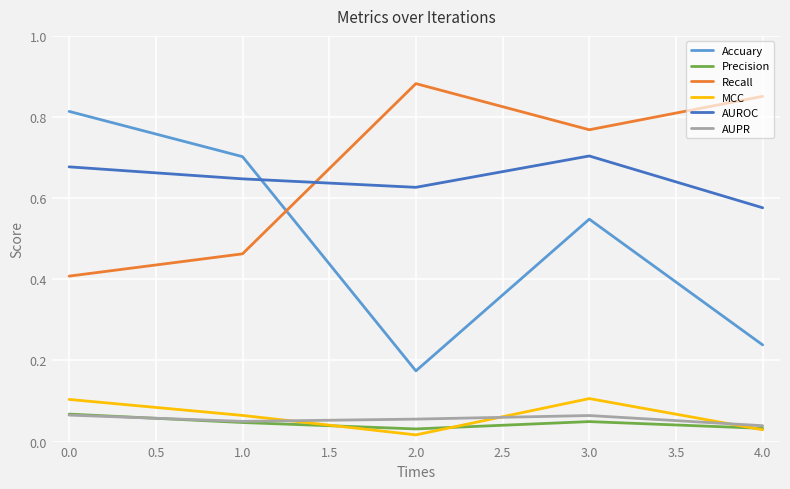

Count the AUROC values in the range 0 to 1.

5